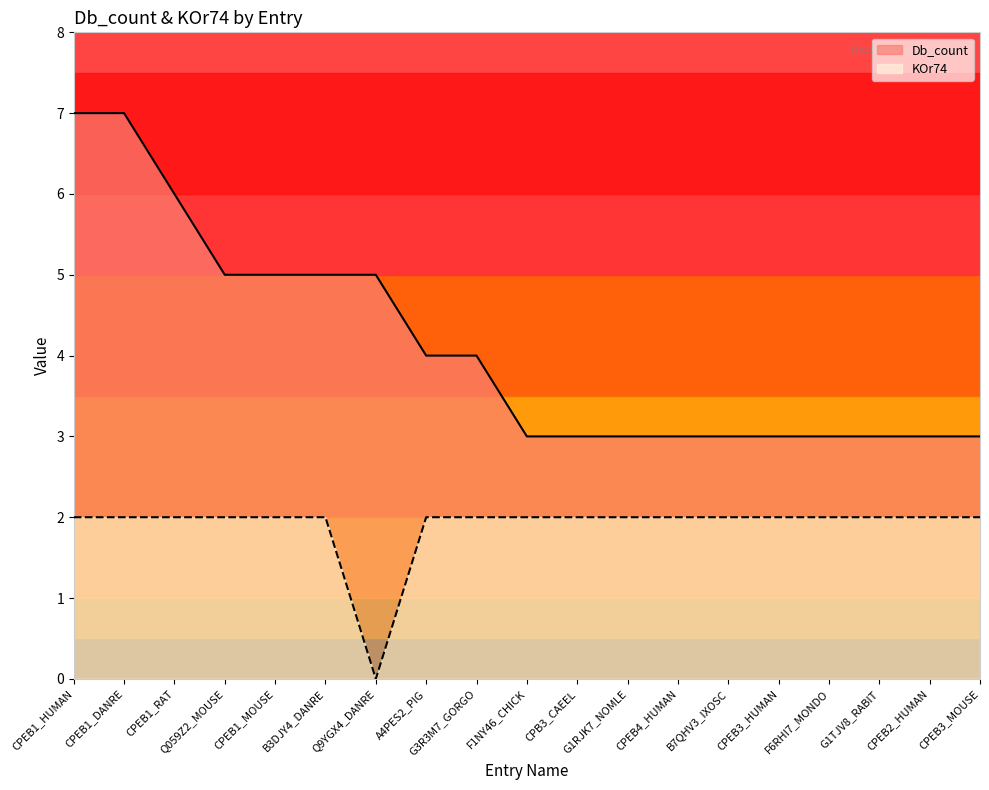

What is the value of the KOr74 point at the 15th from the left?

2